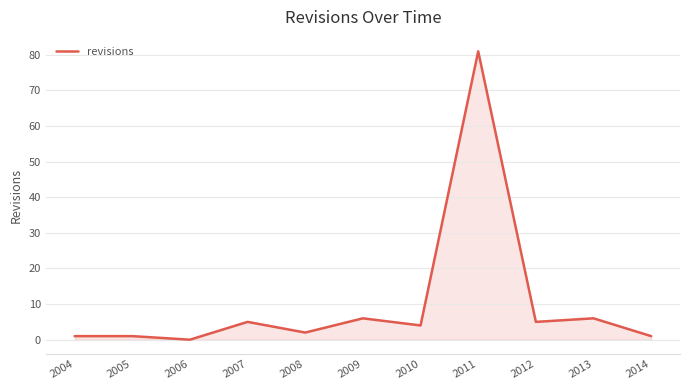

Approximately how many times larger is the value at 2012 compared to 2007?

1.0